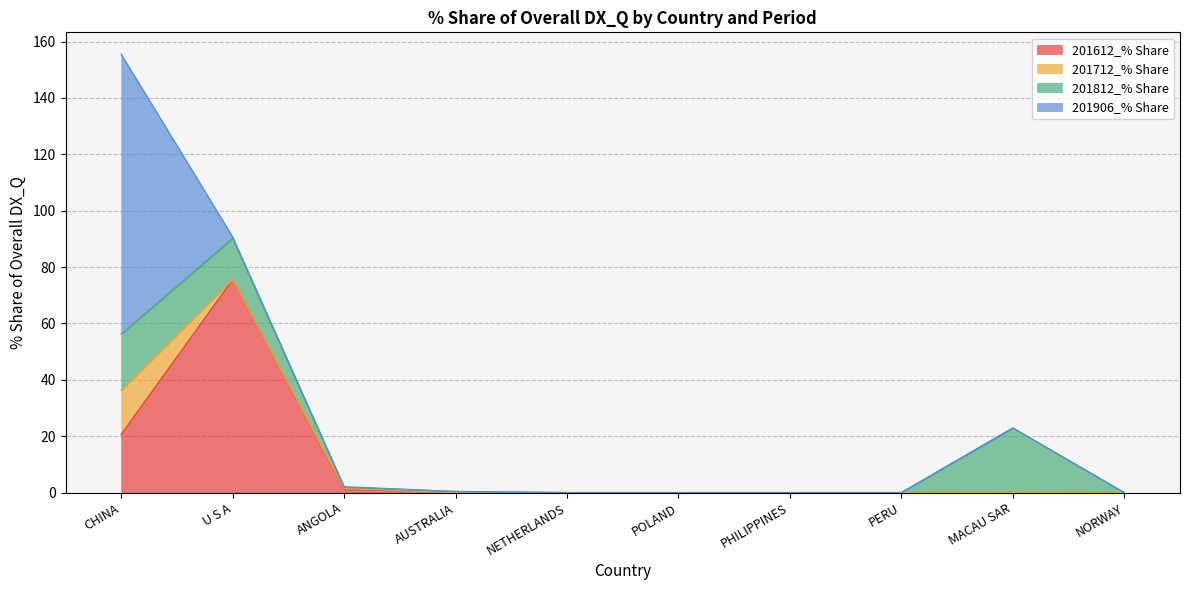

Count the number of data series in this chart.

4